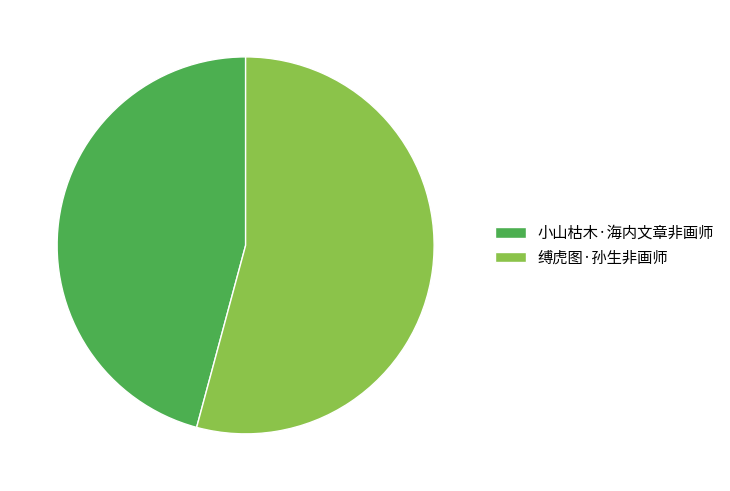

Which has a higher value, 小山枯木·海内文章非画师 or 缚虎图·孙生非画师?

缚虎图·孙生非画师